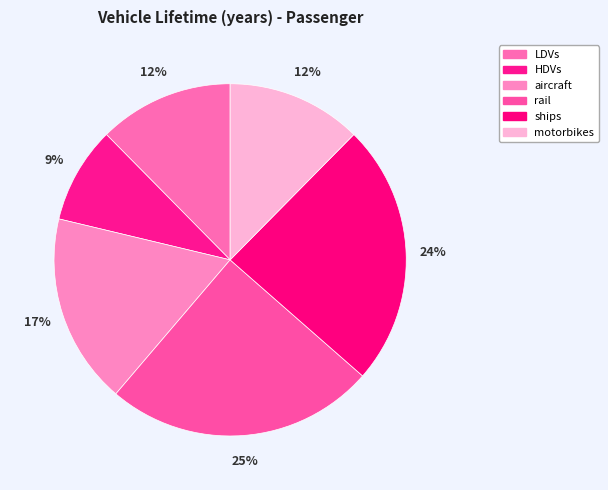

Which category has the smallest portion of the pie?

HDVs